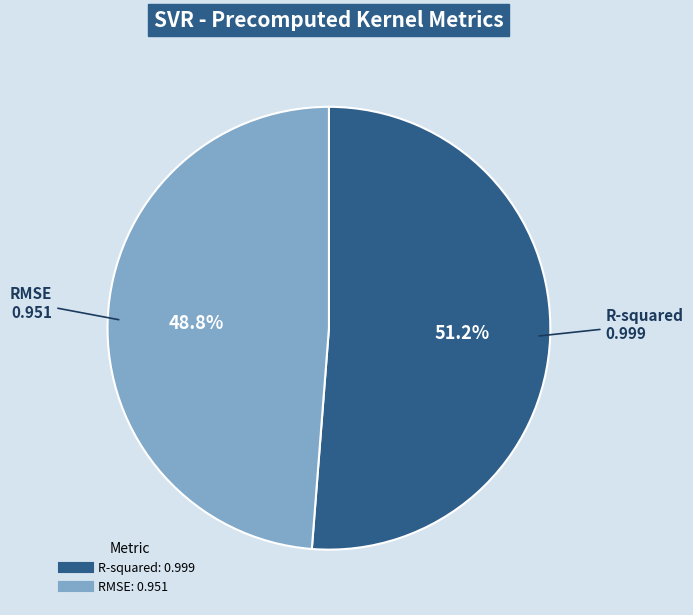

True or false: R-squared accounts for 51% of the total.

True